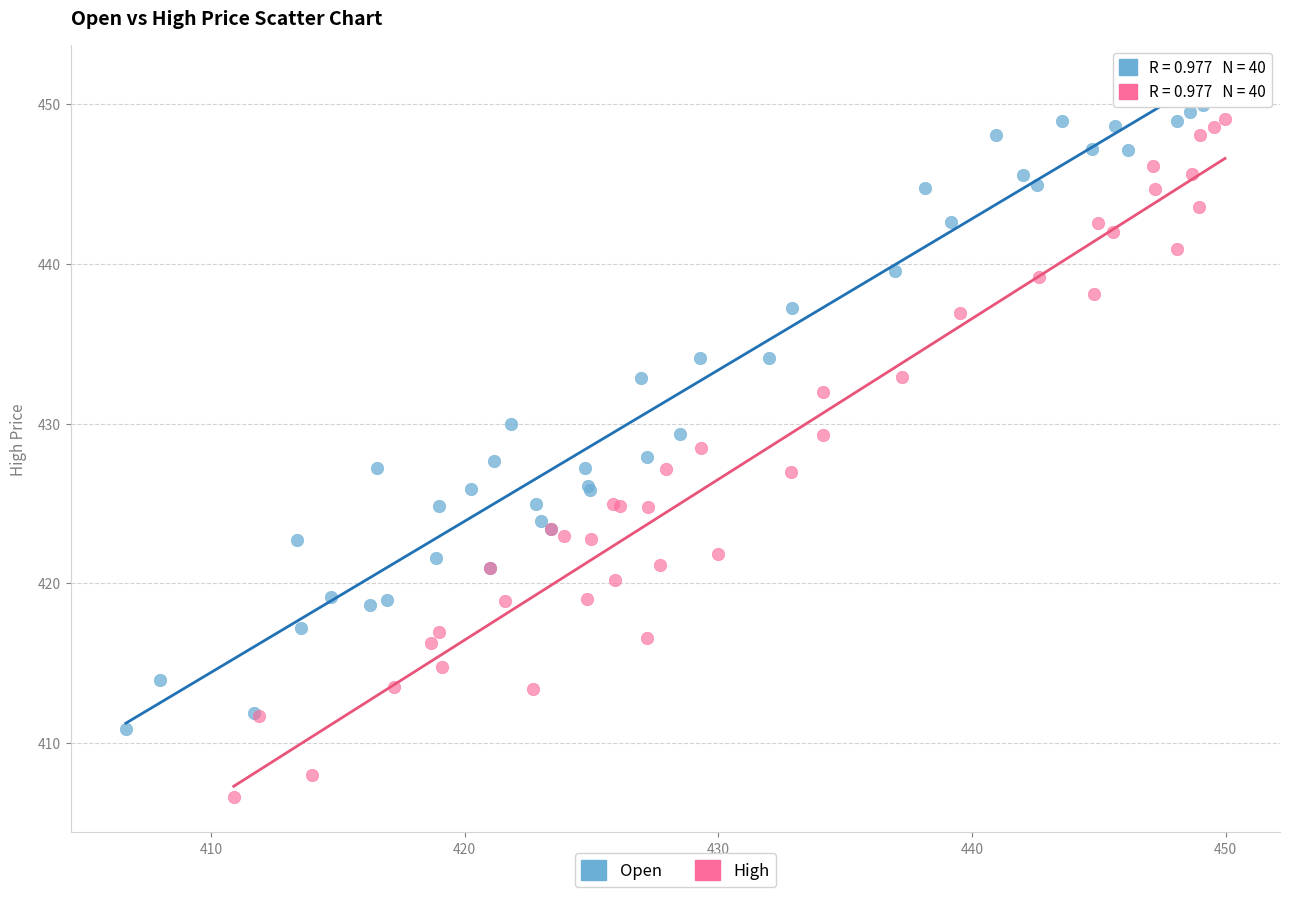

Which series reaches the minimum Y coordinate?

High